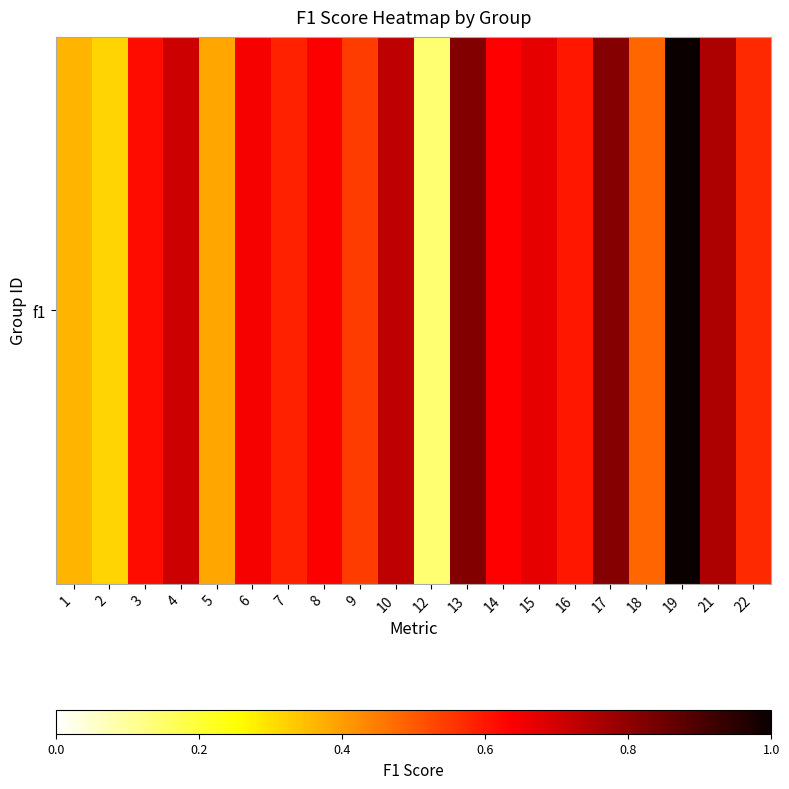

Count the number of data series in this chart.

1